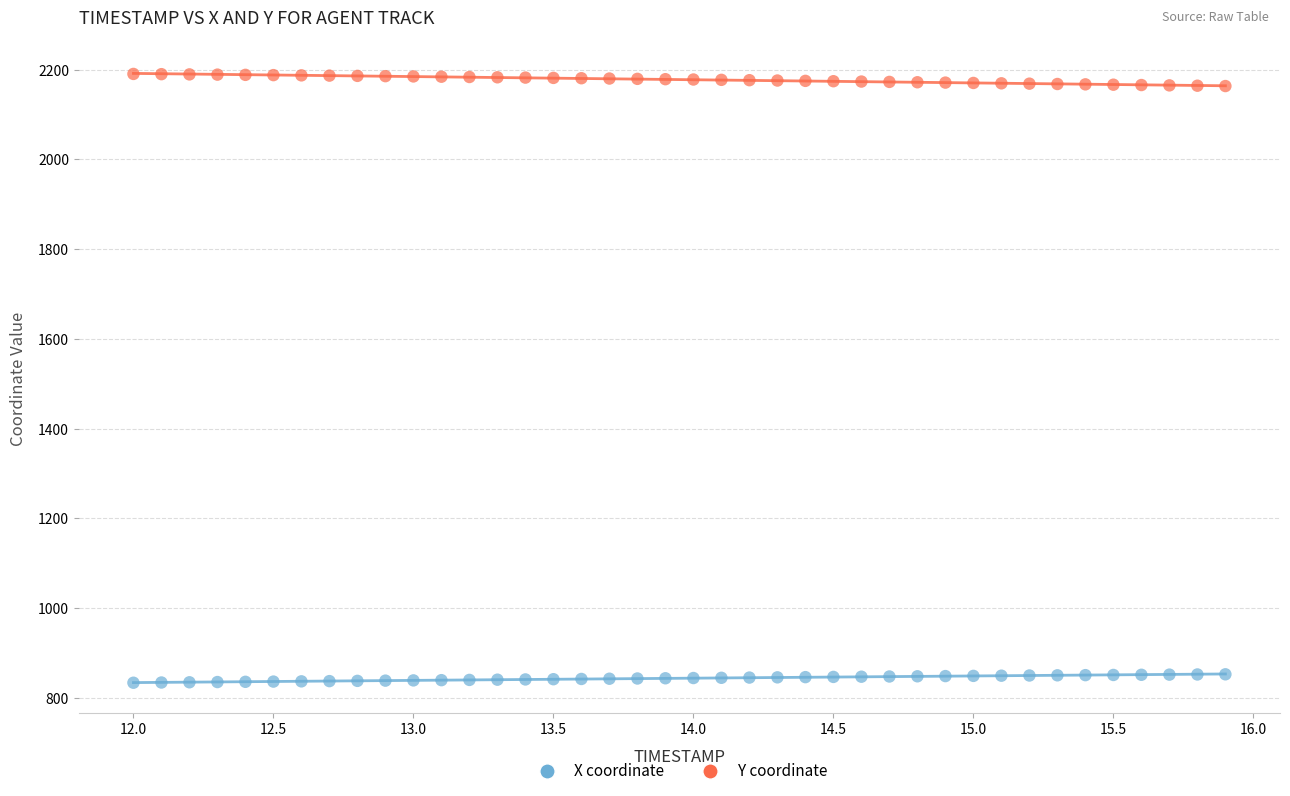

Across all data points, what is the range of X values (max minus min)?

3.9